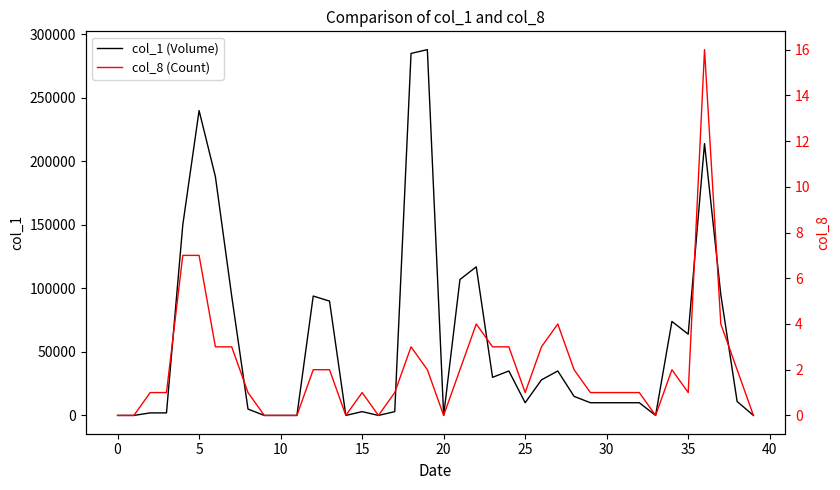

What is the label of the 12th point from the right?

28